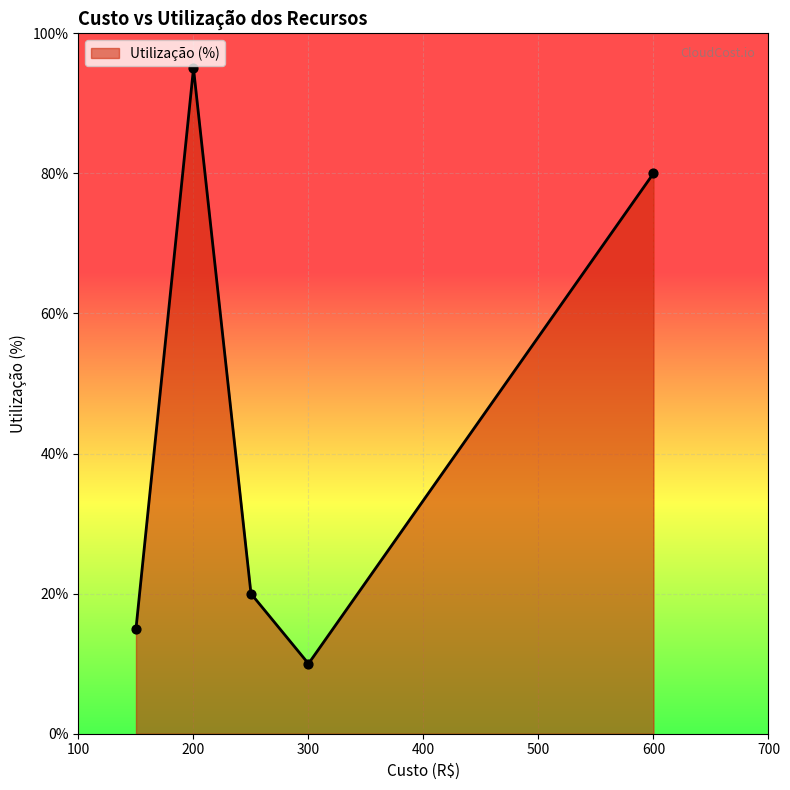

True or false: there are more than 0 points higher than both neighbors.

True